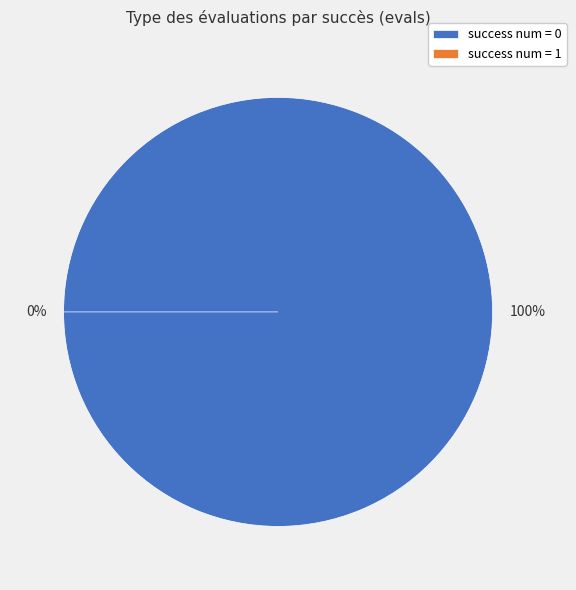

To the nearest percent, what is the combined percentage of 0 and 1?

100%